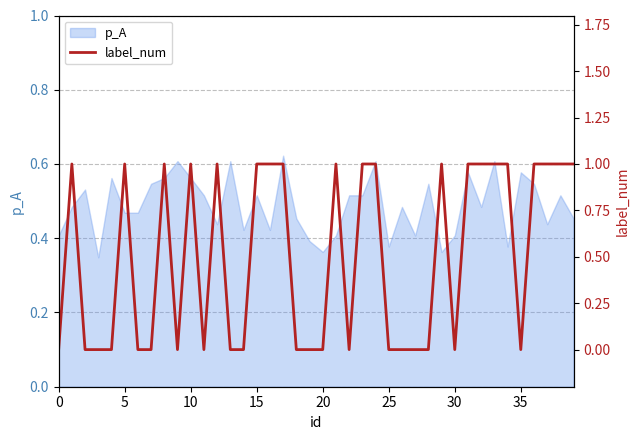

What is the sum of the values at 25 and 9?

1